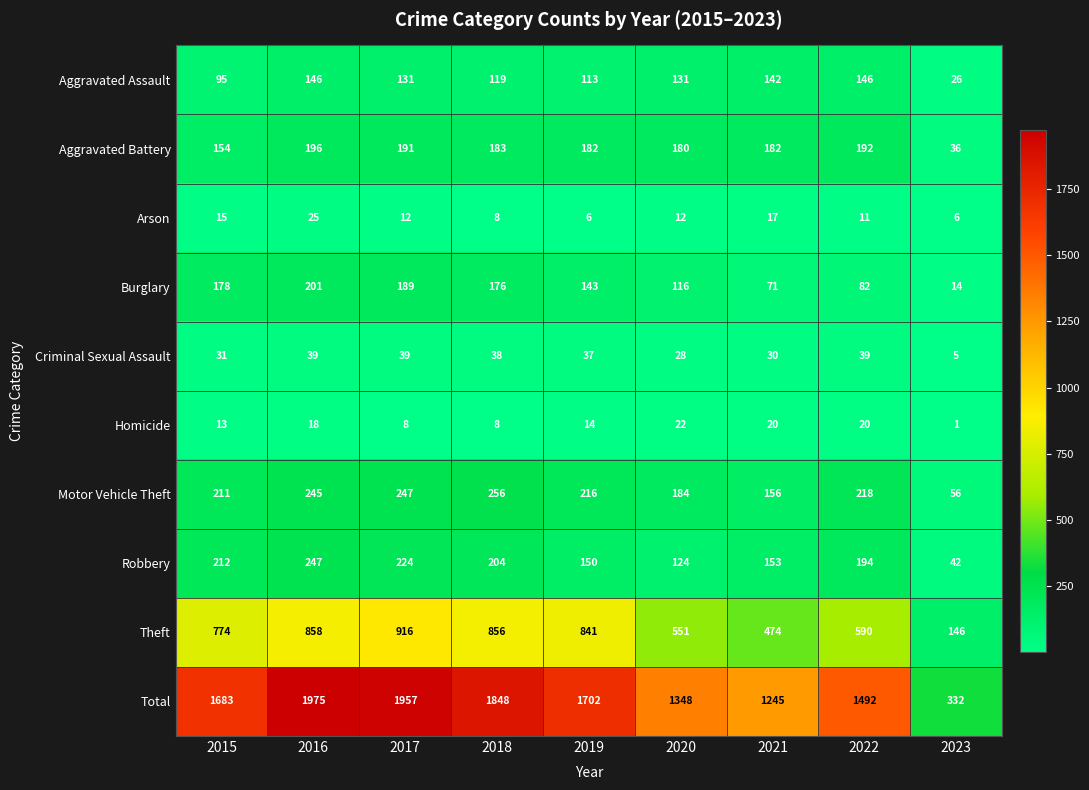

What is the average value of the Theft series?

667